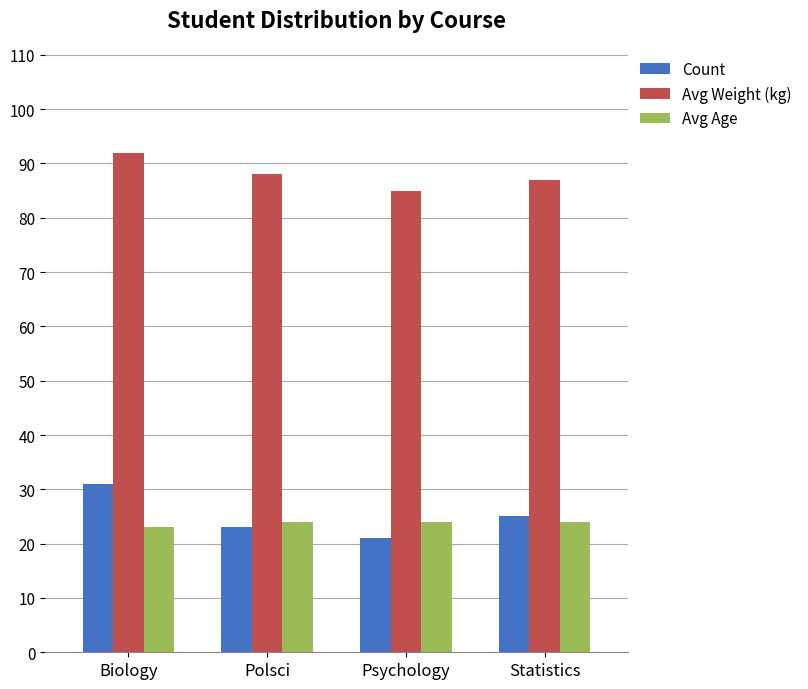

At how many categories does at least one series exceed 46?

4